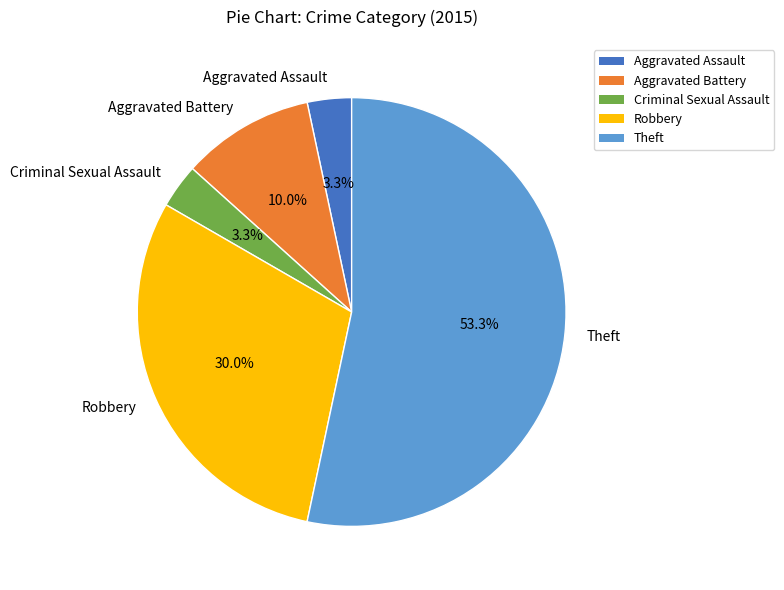

To the nearest percent, what percentage of the pie is Aggravated Assault?

3%